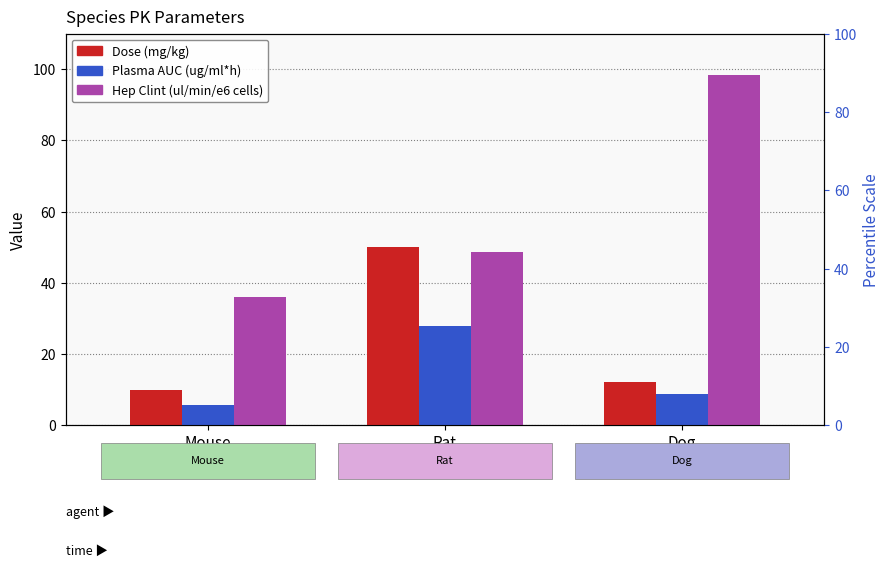

Reading left to right, transcribe all the data shown in this chart.

Dose (mg/kg): 10.0	50.0	12.0
Plasma AUC (ug/ml*h): 5.6	28.0	8.9
Hep Clint (ul/min/e6 cells): 36.0	48.7	98.3